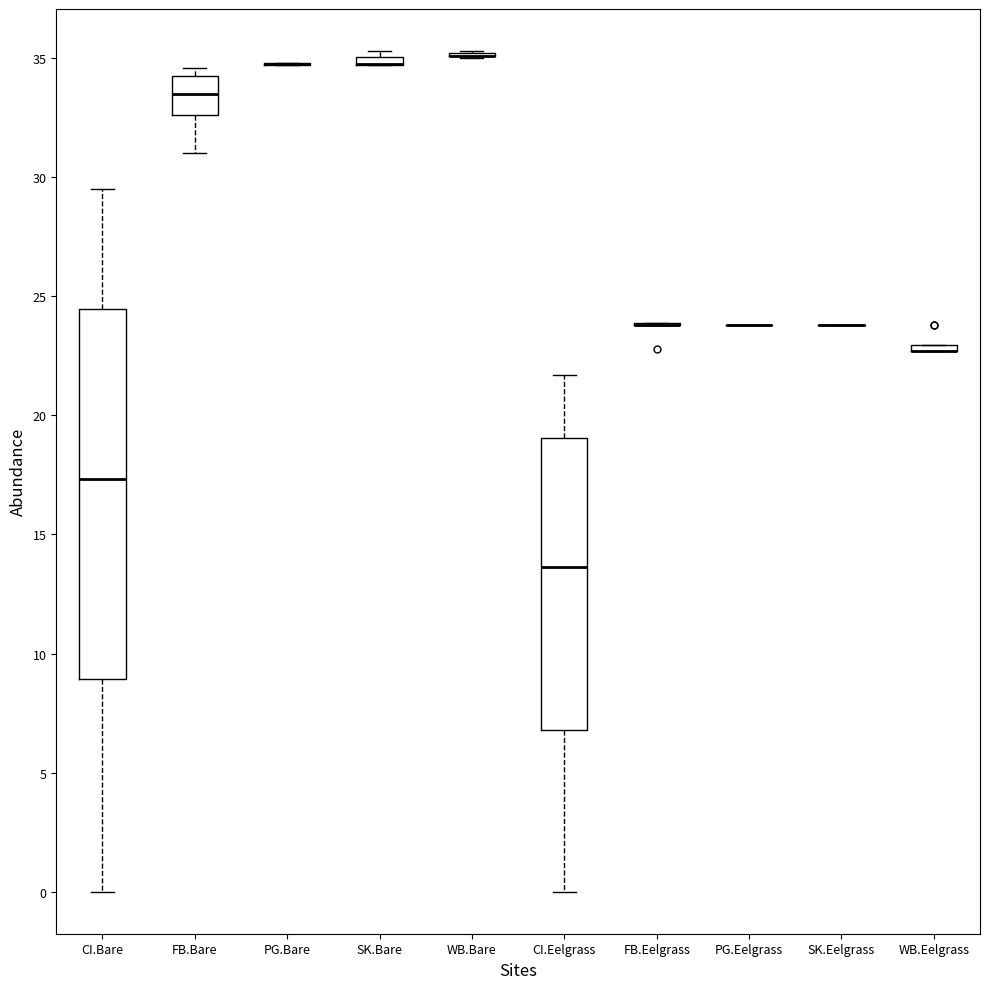

Which box is the tallest, from its lower edge to its upper edge?

CI.Bare